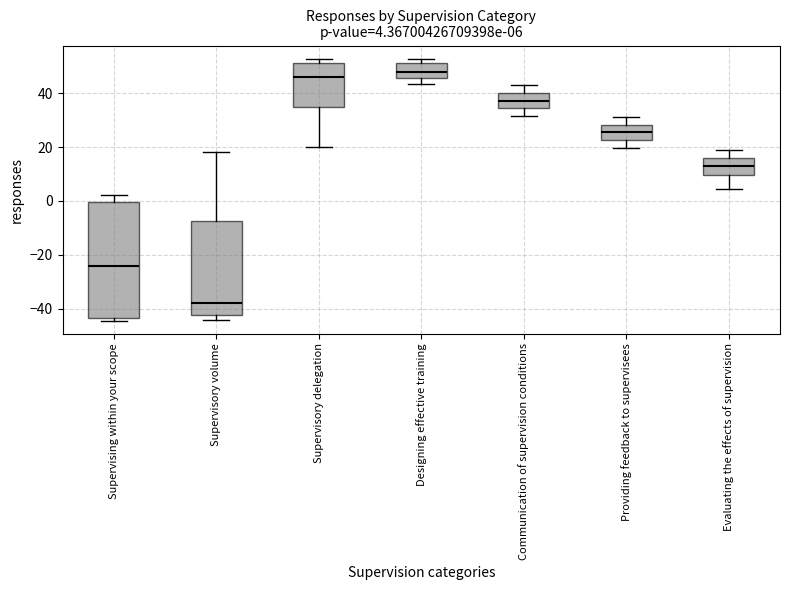

Which box is the tallest, from its lower edge to its upper edge?

Supervising within your scope